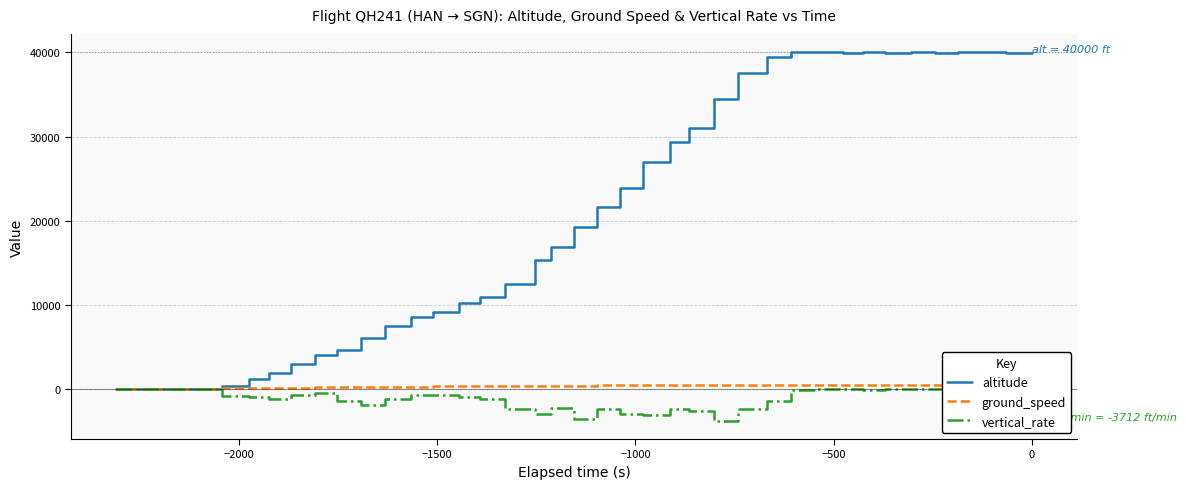

What is the maximum value shown in the chart?

40000